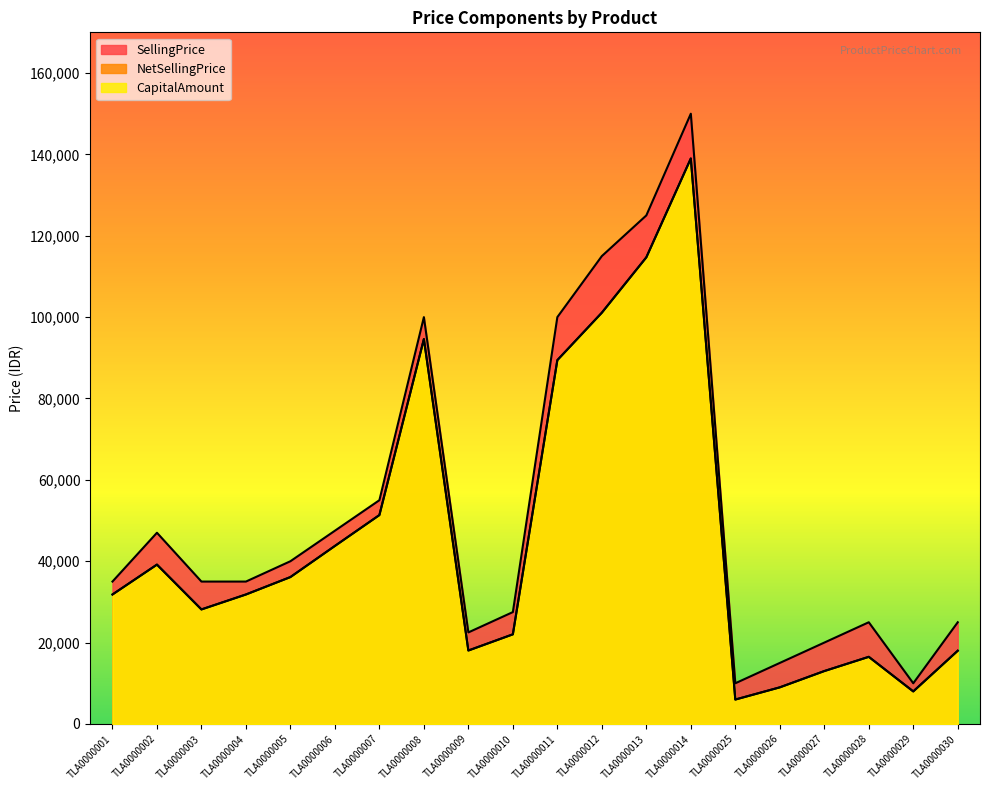

Which series has the largest total across all categories?

SellingPrice